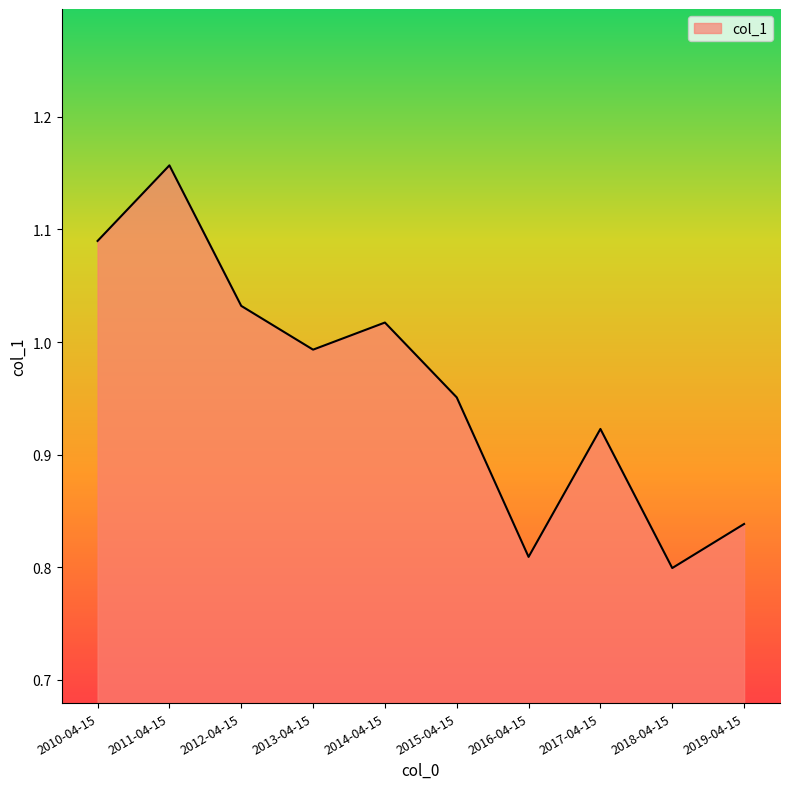

Which label corresponds to the largest value in the chart?

2011-04-15